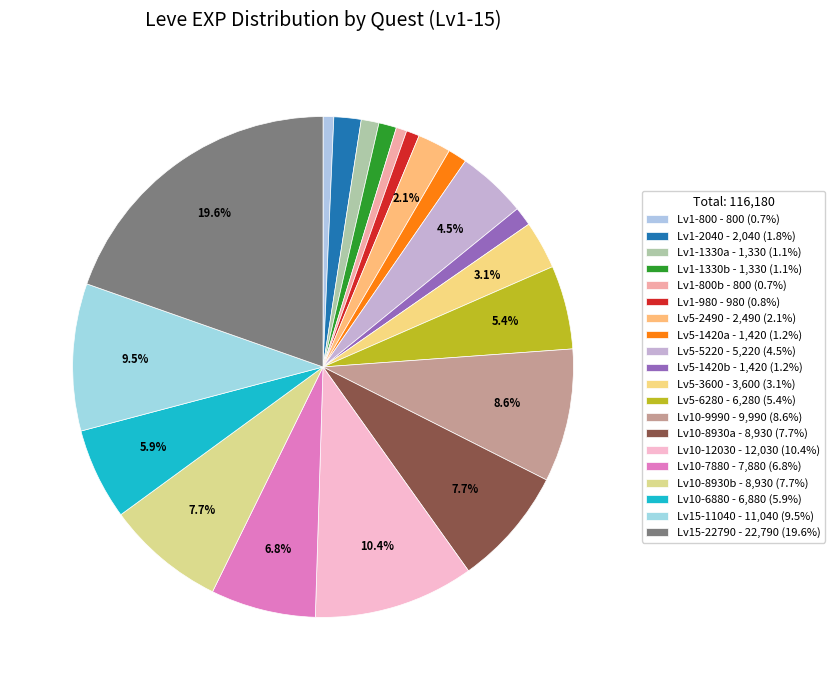

How many slices are in this pie chart?

20